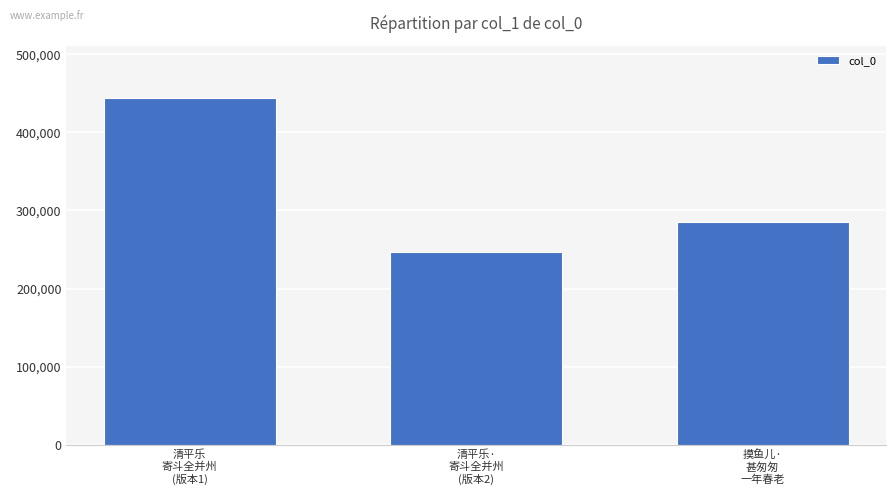

Count the number of data series in this chart.

1